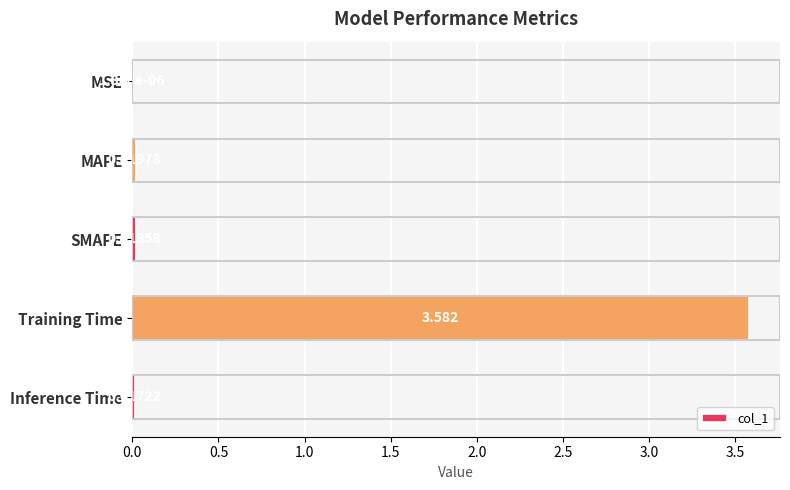

How many distinct data groups are displayed?

1